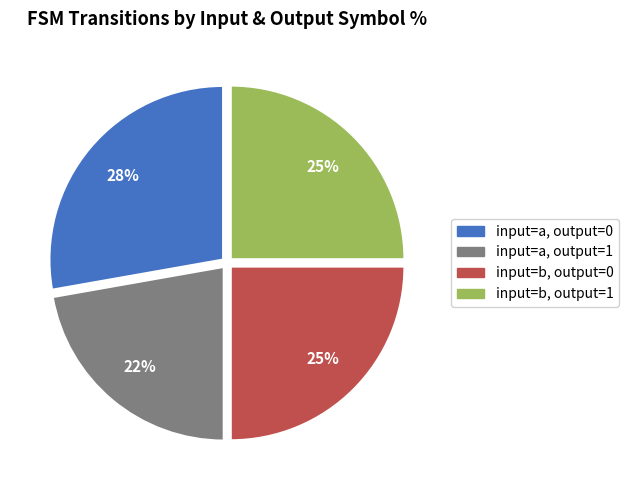

To the nearest percent, what is the average slice percentage?

25%